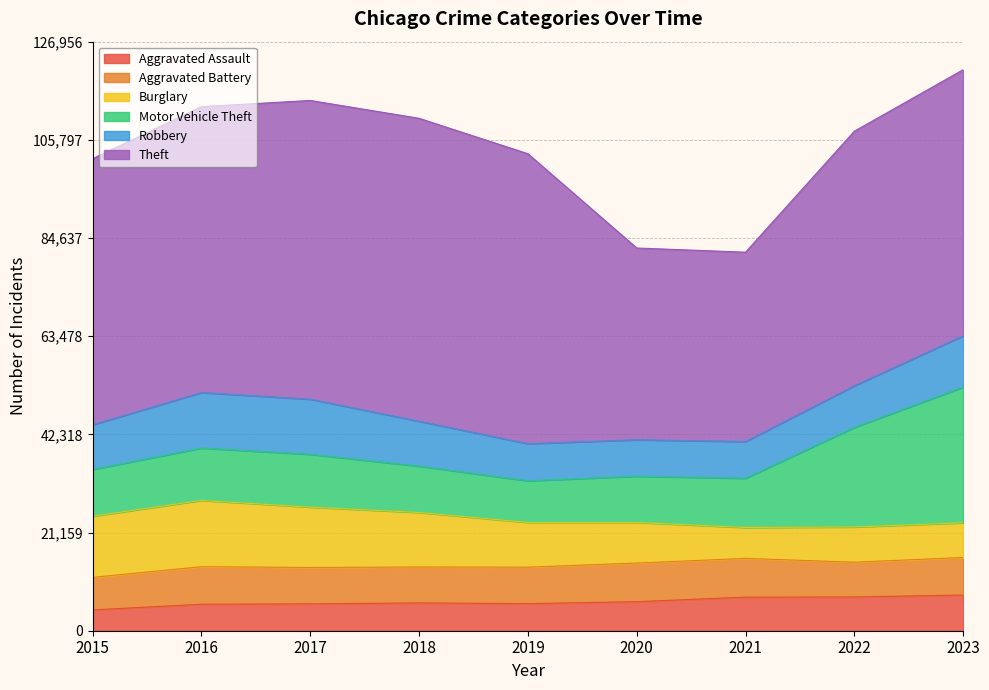

What is the average value of the Burglary series?

10261